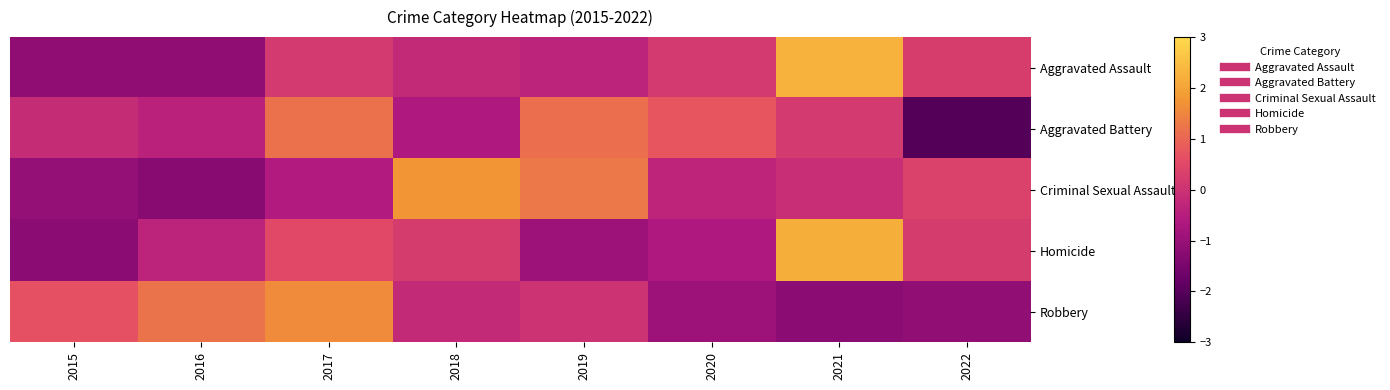

At which category is the sum across all series the highest?

2021